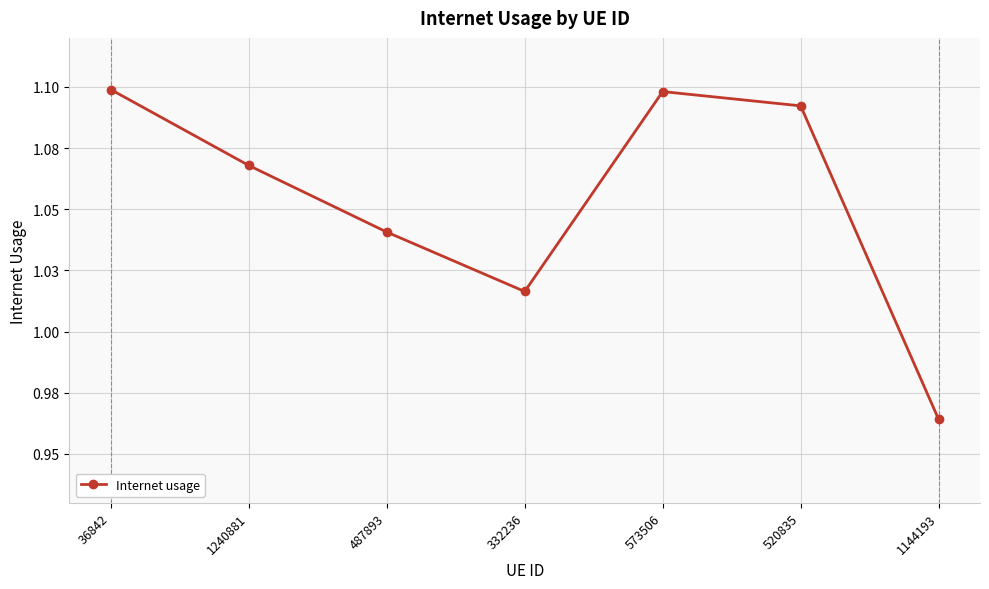

Does the chart display data point markers on the line(s)?

Yes